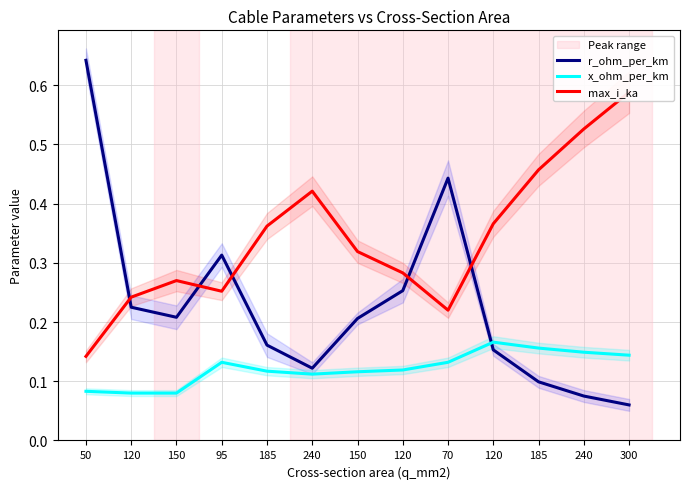

Does the chart have visible grid lines?

Yes